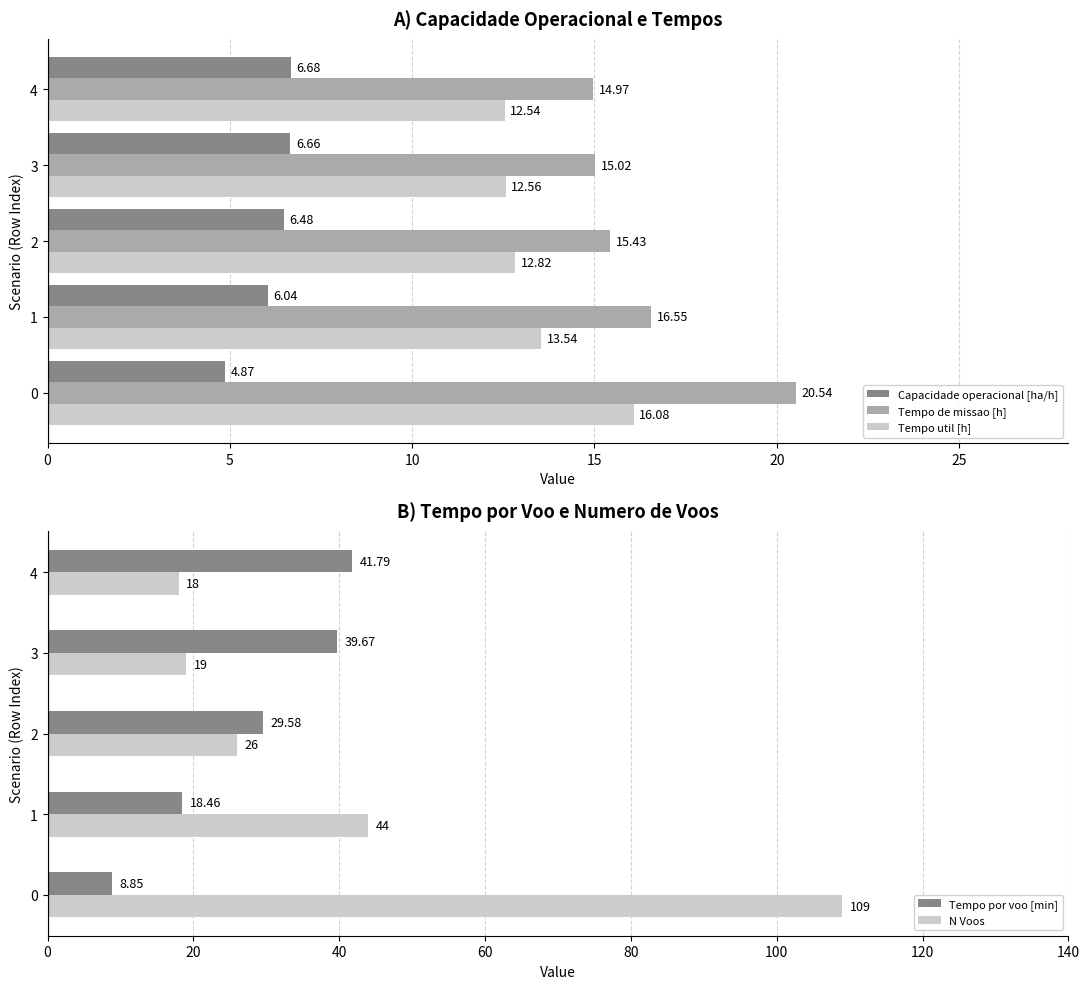

Reading left to right, what are all the values shown in this chart?

Capacidade operacional [ha/h]: 4.9	6.0	6.5	6.7	6.7
Tempo de missao [h]: 20.5	16.6	15.4	15.0	15.0
Tempo util [h]: 16.1	13.5	12.8	12.6	12.5
Tempo por voo [min]: 8.8	18.5	29.6	39.7	41.8
N Voos: 109.0	44.0	26.0	19.0	18.0